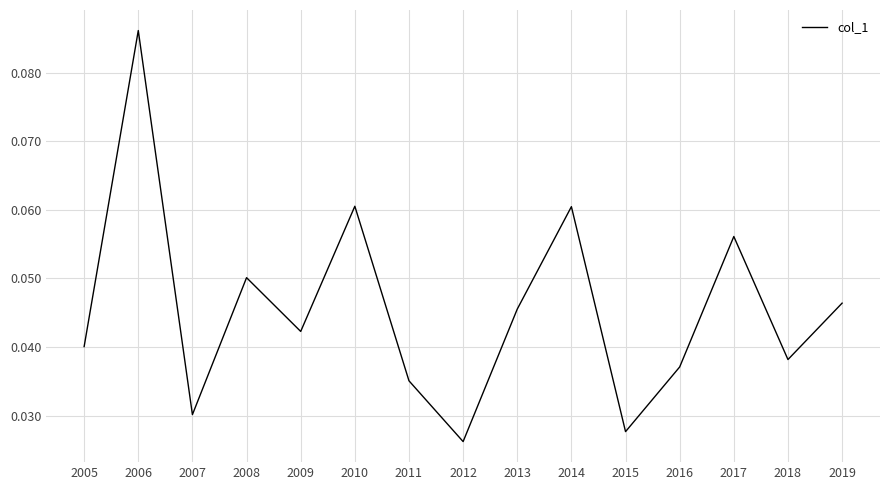

Where is the data nearest to the value 0?

2012